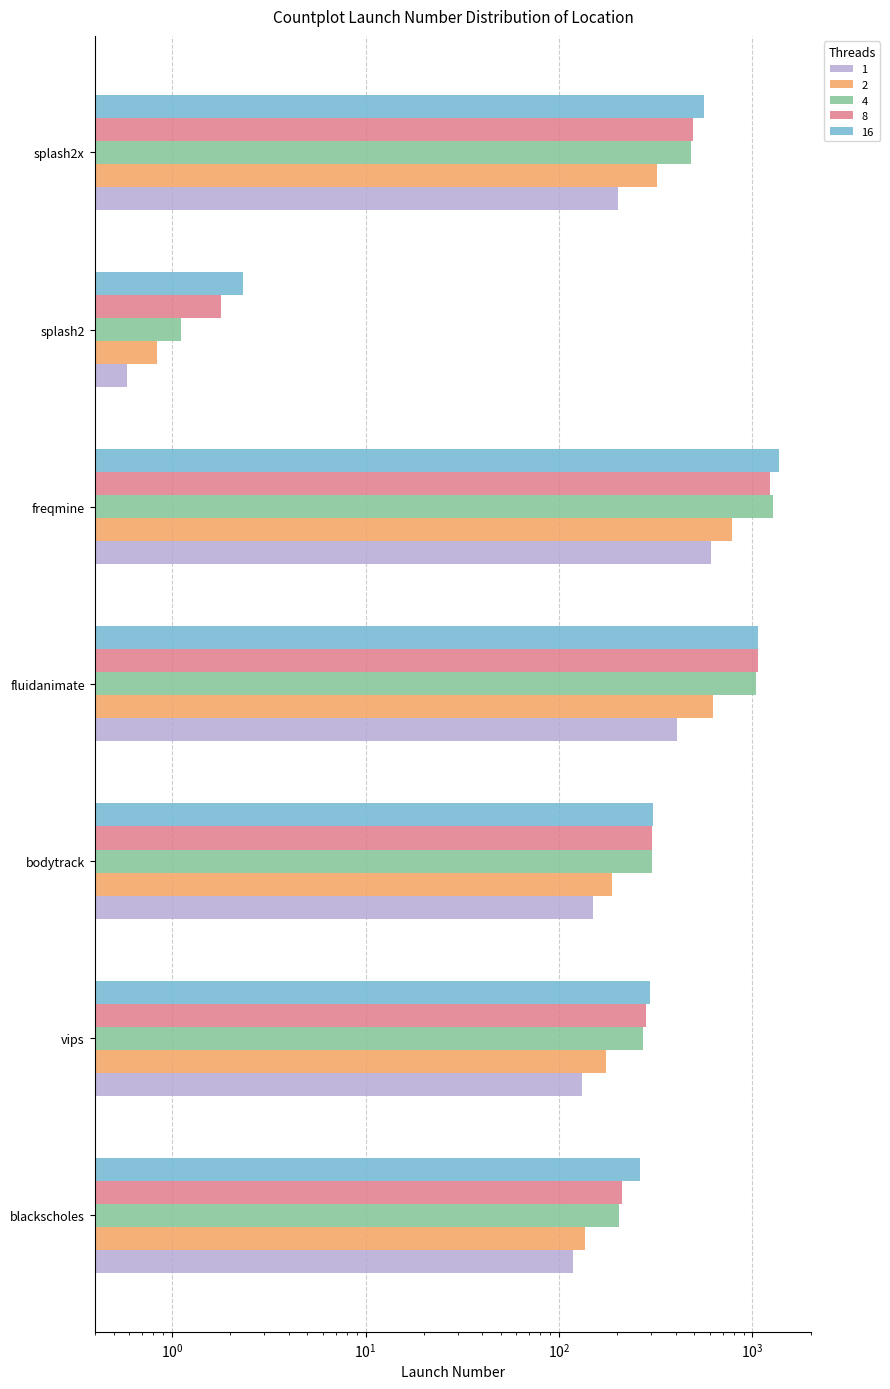

What is the label of the 5th bar from the left?

freqmine